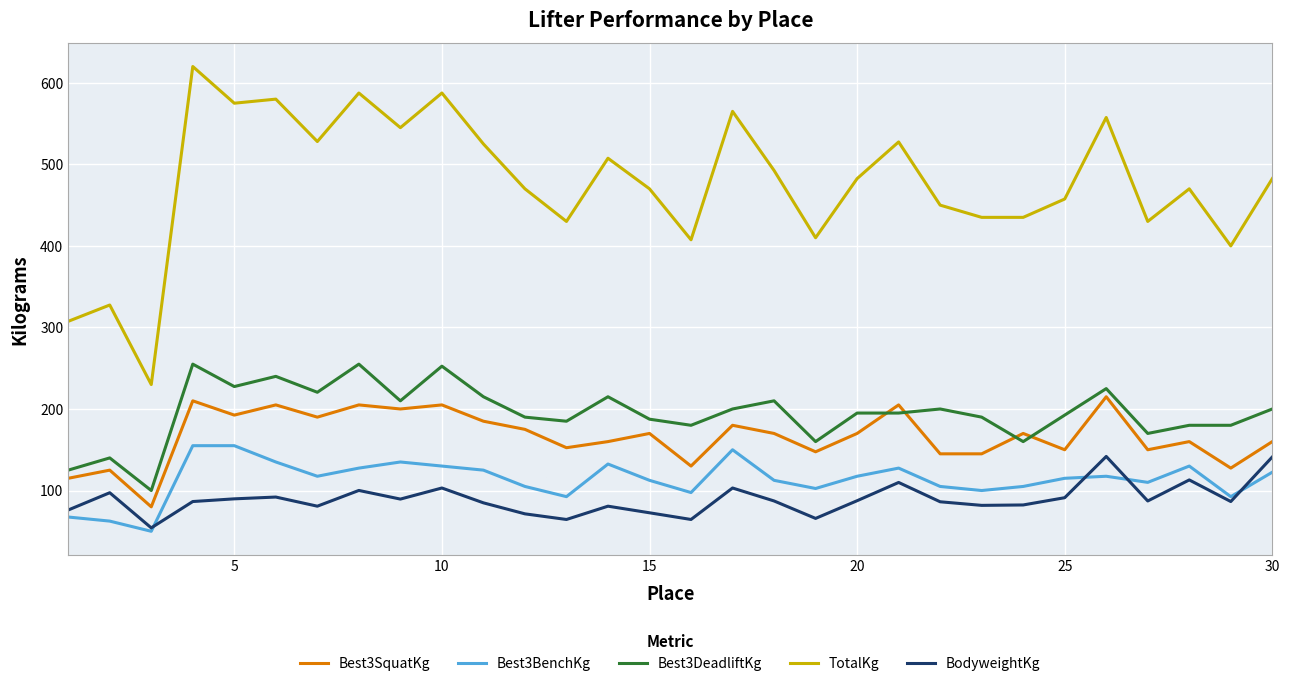

What is the average value of the Best3SquatKg series?

166.5